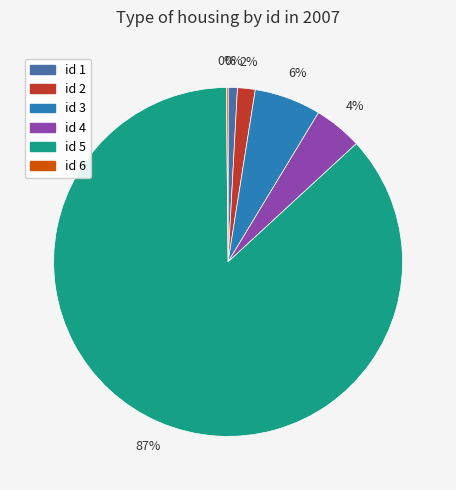

What is the ratio of the value at 3 to the value at 6?

39.7